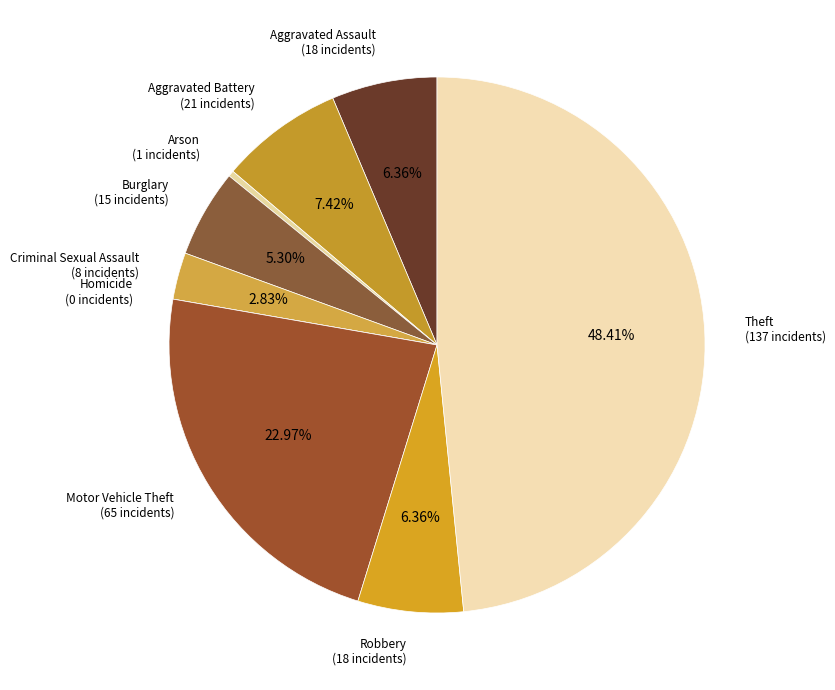

Does Criminal Sexual Assault account for over 50% of the chart?

No